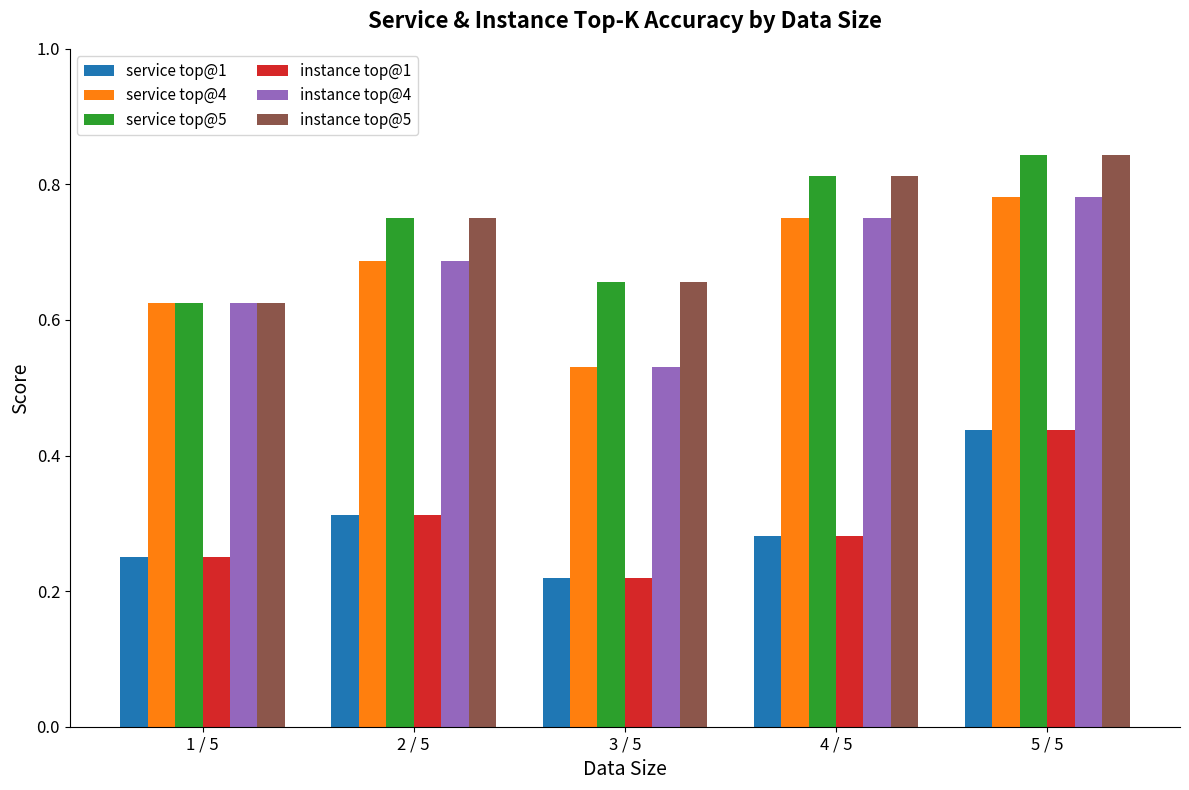

What are all the series names shown in the legend?

service top@1, service top@4, service top@5, instance top@1, instance top@4, instance top@5